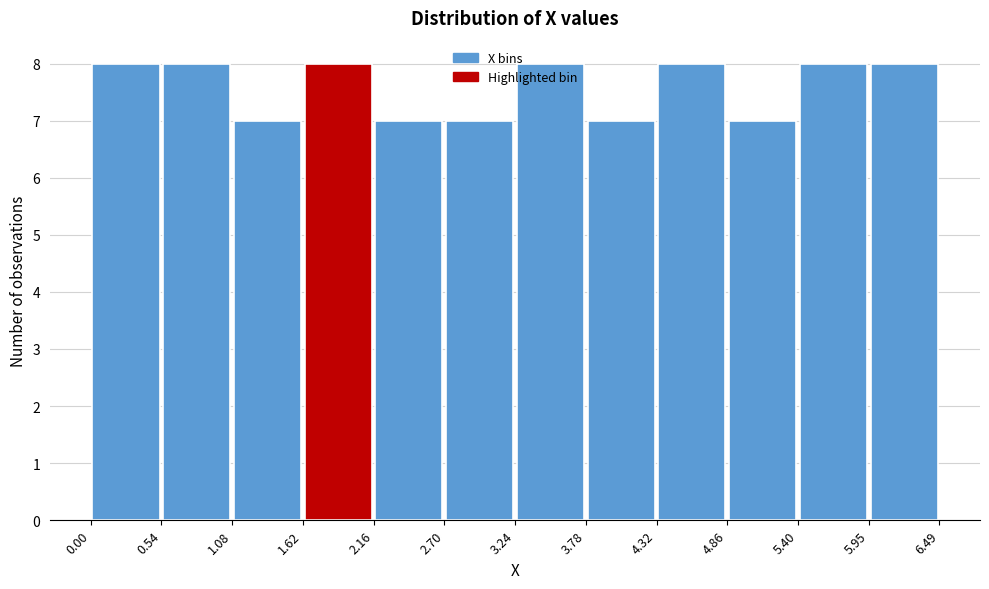

Reading left to right, transcribe this chart: for each bar, give the range it covers on the x-axis and its height. The values are not printed on the chart, so give them approximately, as read against the axis.

0.00 to 0.54: 8
0.54 to 1.08: 8
1.08 to 1.62: 7
1.62 to 2.16: 8
2.16 to 2.70: 7
2.70 to 3.24: 7
3.24 to 3.78: 8
3.78 to 4.32: 7
4.32 to 4.86: 8
4.86 to 5.40: 7
5.40 to 5.95: 8
5.95 to 6.49: 8